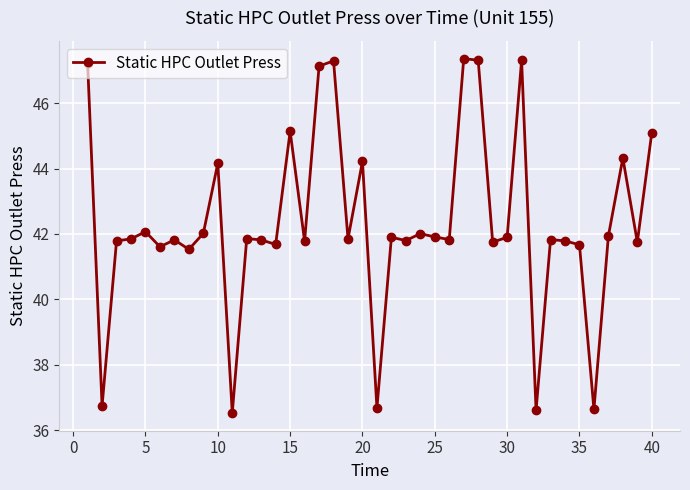

What is the minimum value shown in the chart?

36.5